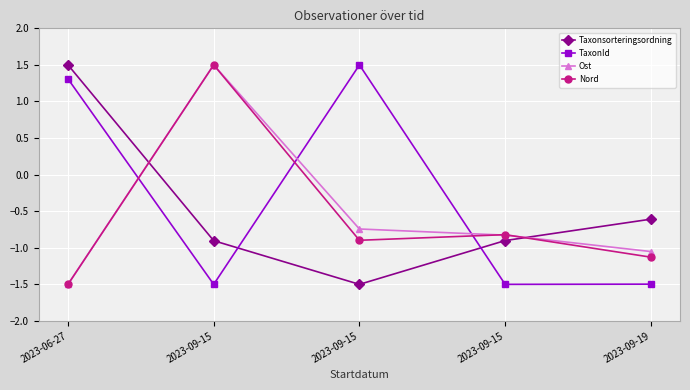

What value does the Ost series have at 2023-09-15?

1.5